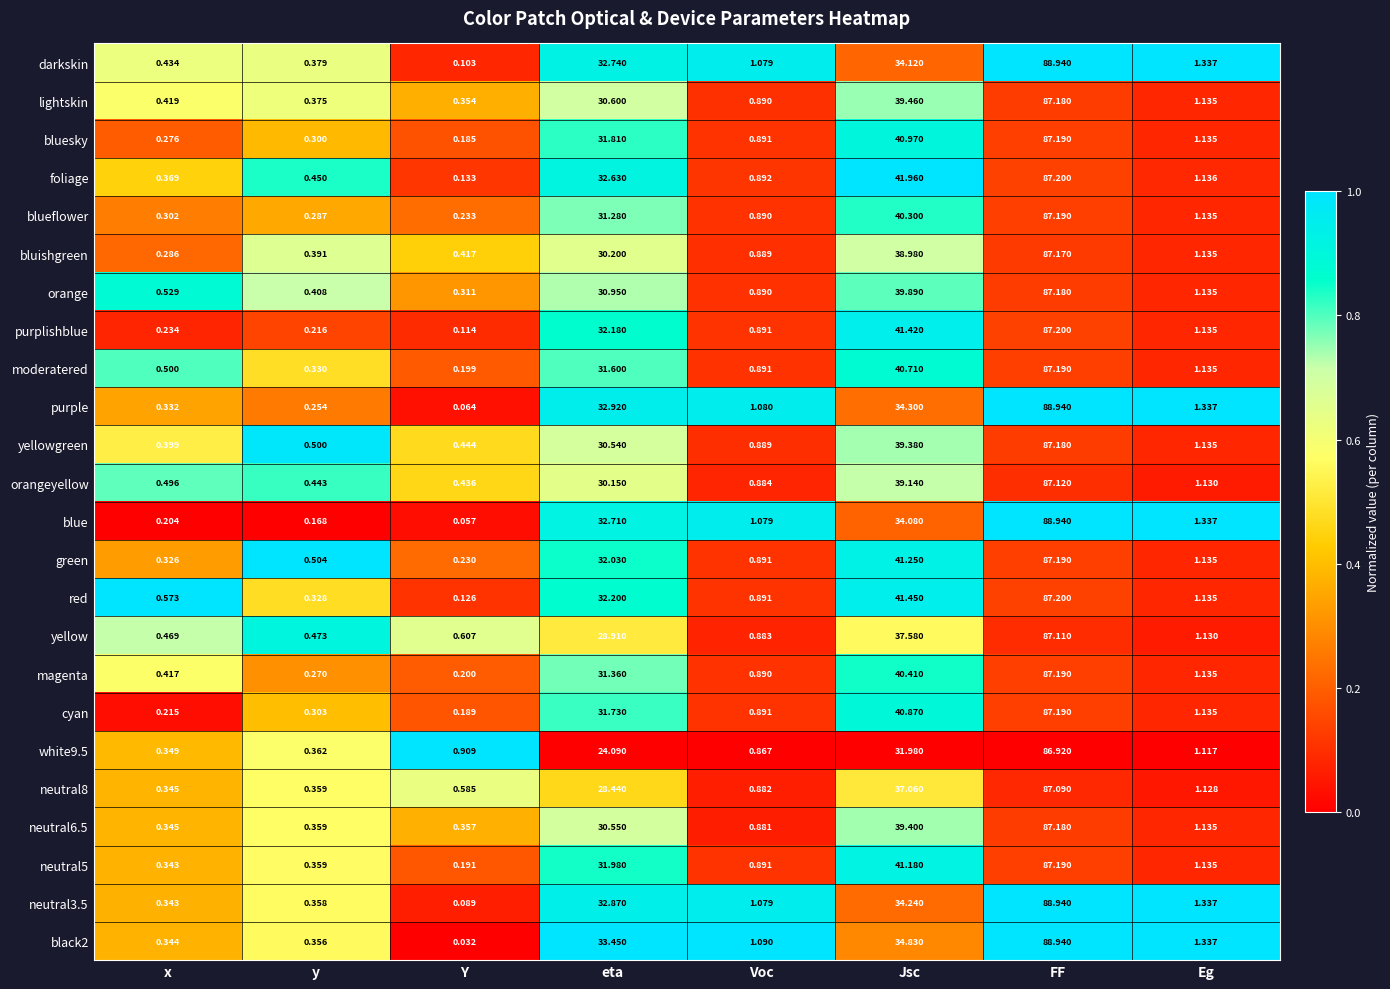

Which category has the lowest value across all series?

Y